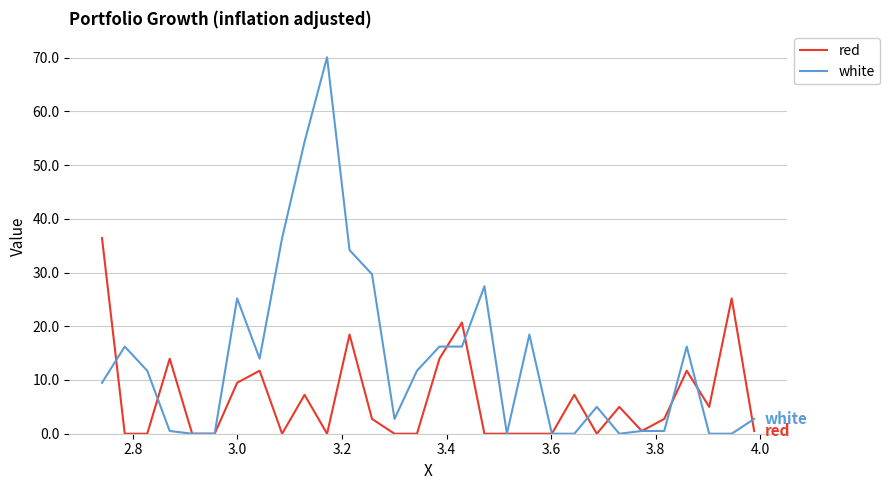

What is the highest value of the white series?

70.1